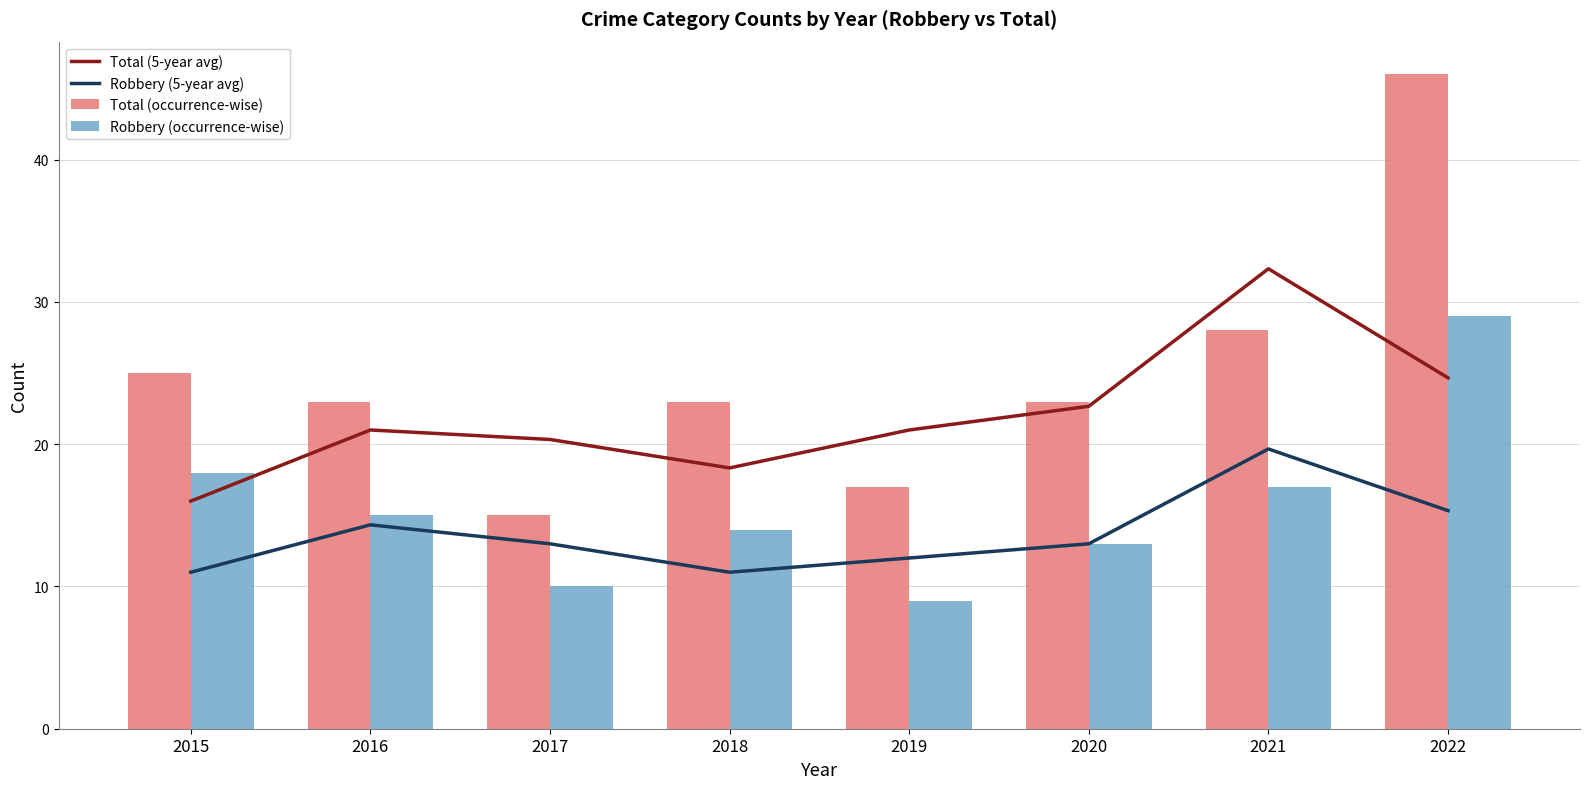

At which category does the chart reach its peak across all series?

2022